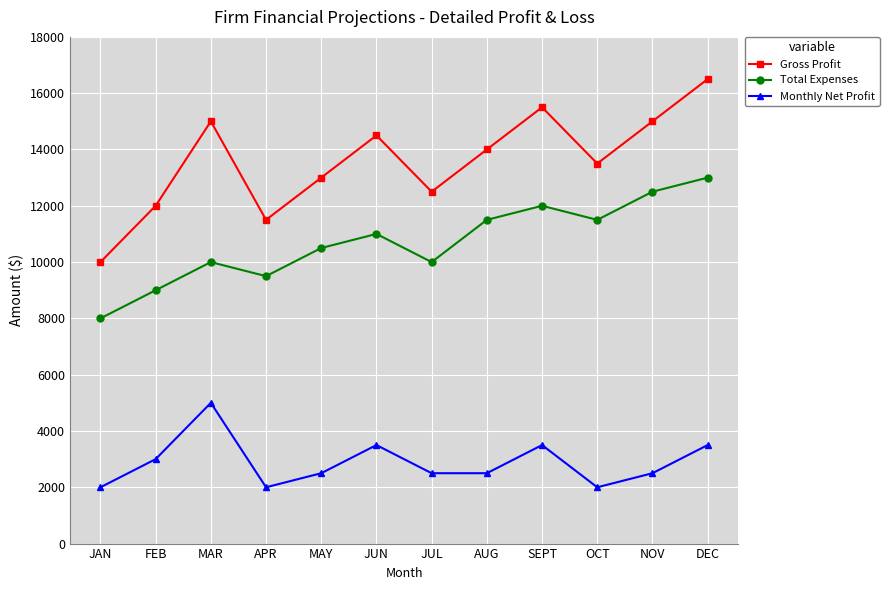

Which series has the largest total across all categories?

Gross Profit